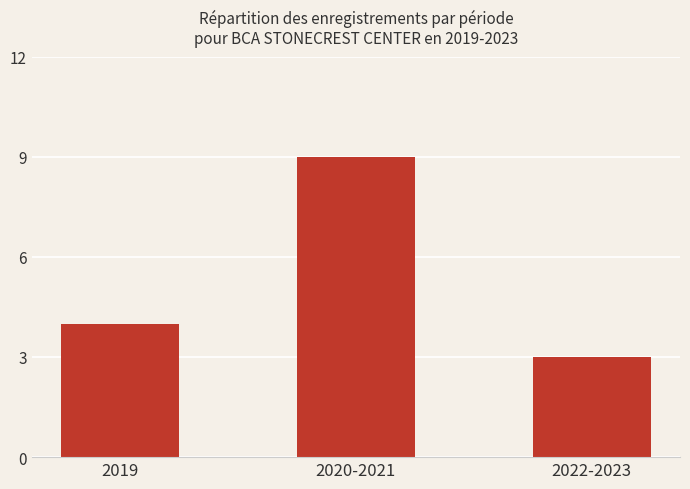

Between 2019 and 2020-2021, which is larger?

2020-2021